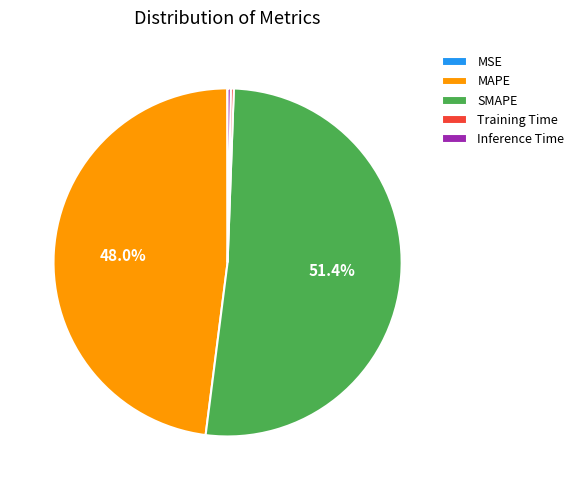

What percentage is the MAPE slice, to the nearest percent?

48%